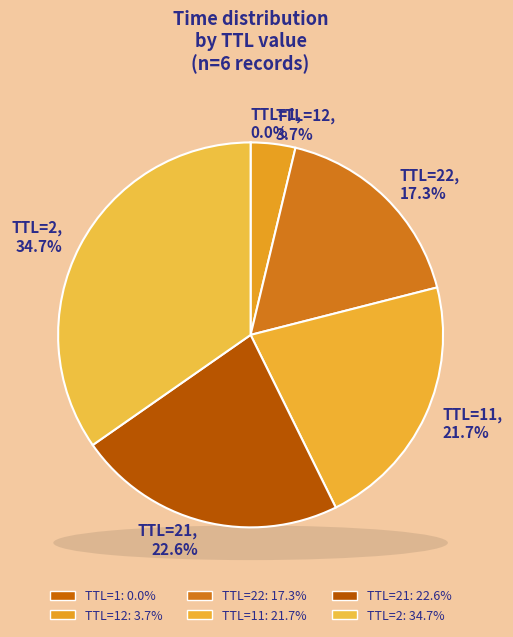

What percentage is the 22 slice, to the nearest percent?

17%